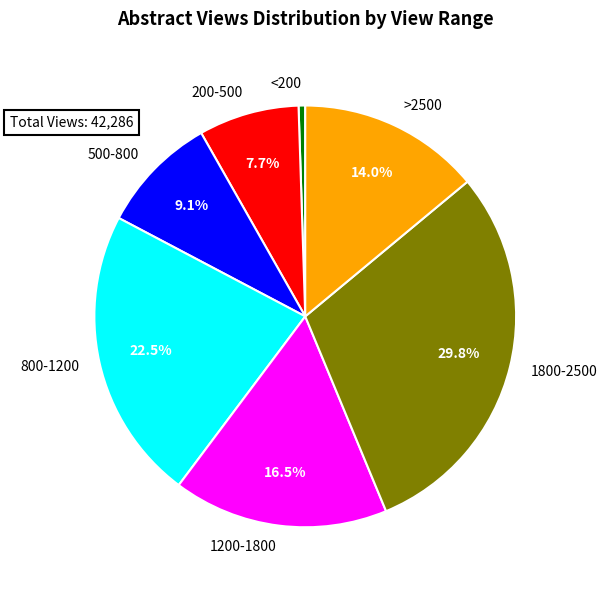

How much of the chart is everything except >2500?

86.0%